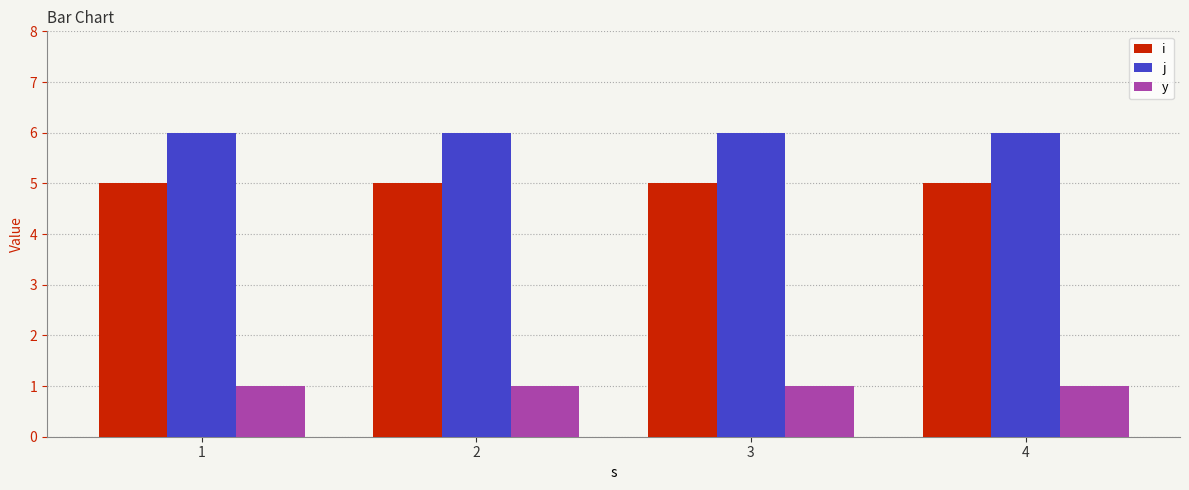

What is the difference between the highest and lowest values at 4?

5